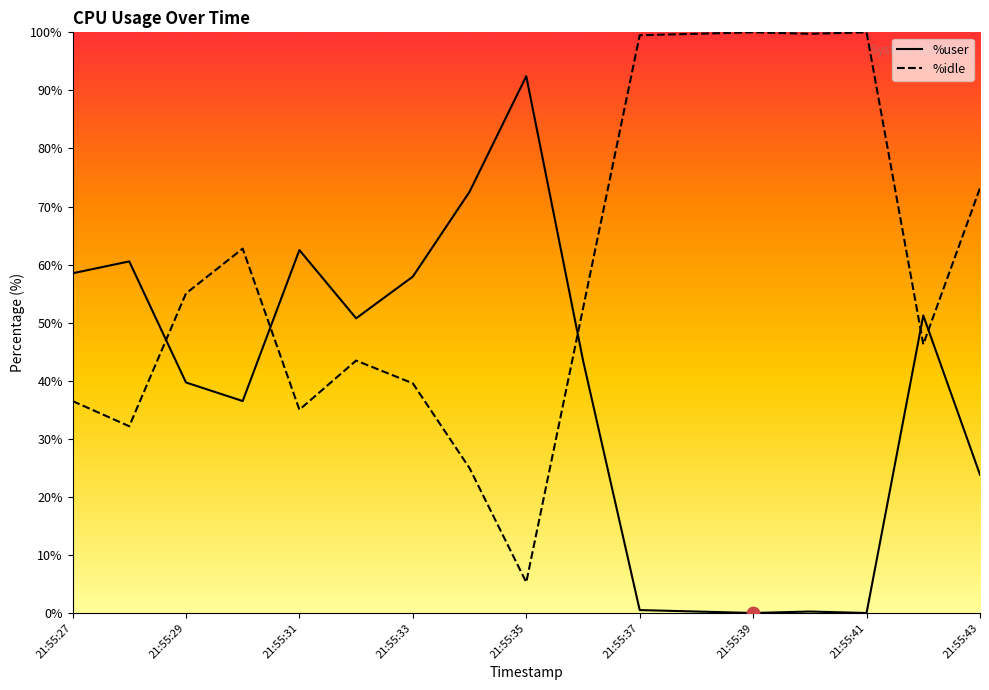

At how many categories does at least one series exceed 47?

17